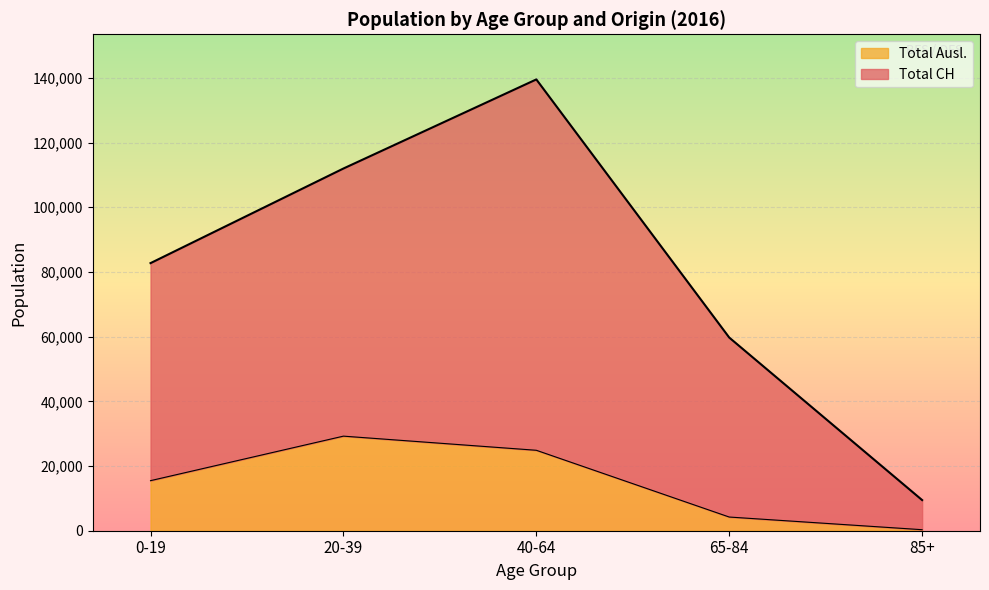

What position from the right is 65-84?

2